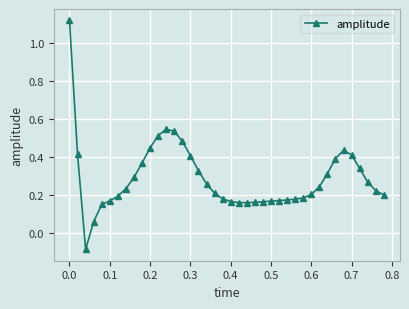

True or false: the data has more than 0 interior local peaks.

True